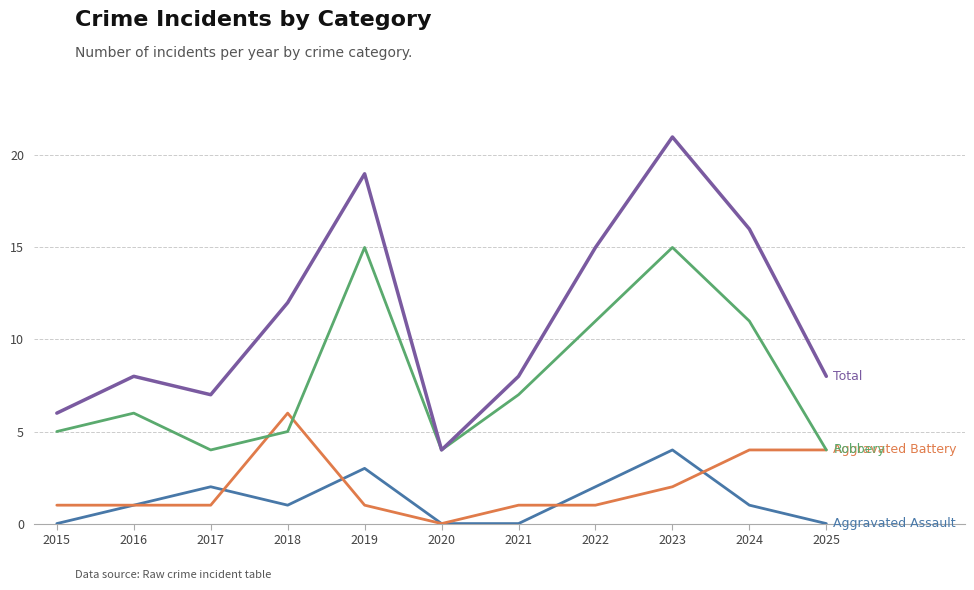

What is the spread (max minus min) of values at 2015?

6